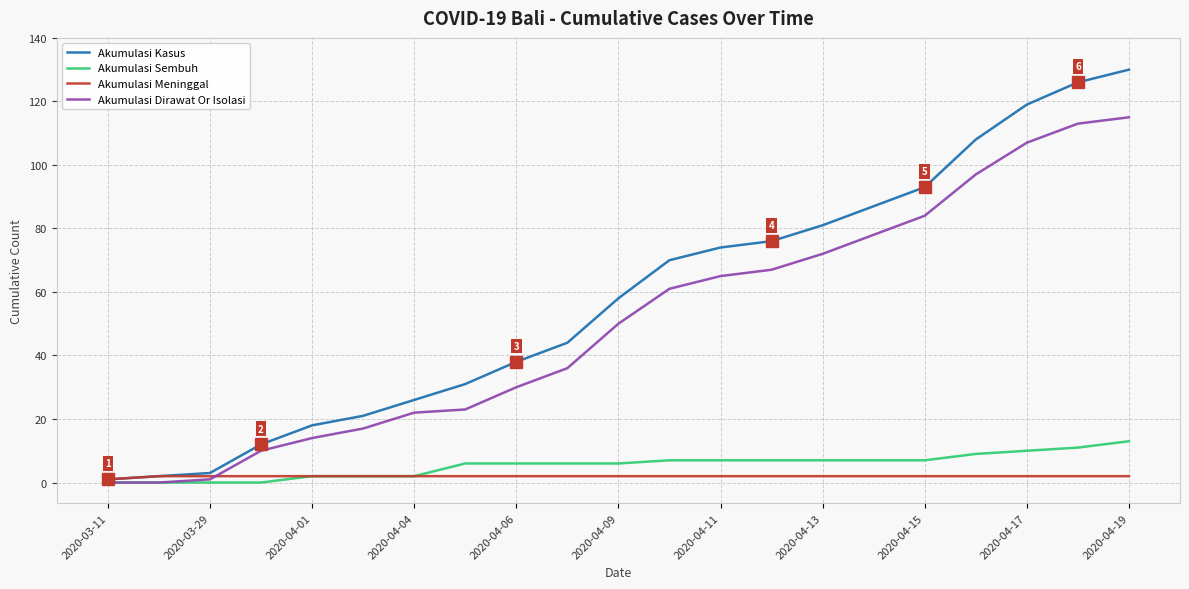

List the series in order of their peak value, lowest first.

Akumulasi Meninggal, Akumulasi Sembuh, Akumulasi Dirawat Or Isolasi, Akumulasi Kasus